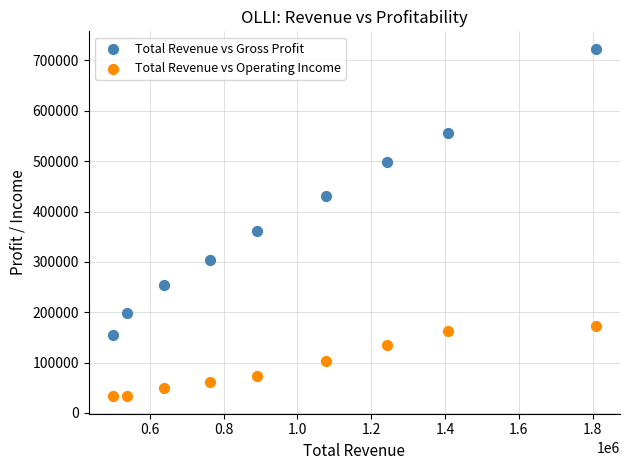

Which series reaches the minimum Y coordinate?

Total Revenue vs Operating Income